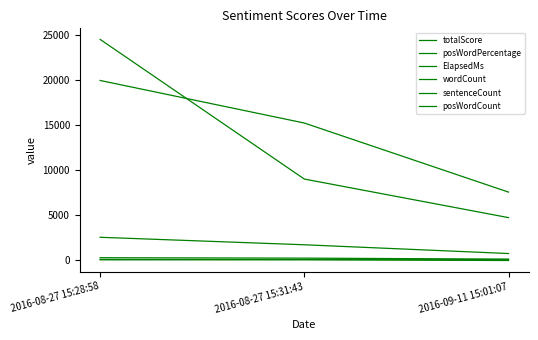

Which series has the largest range (max minus min)?

ElapsedMs